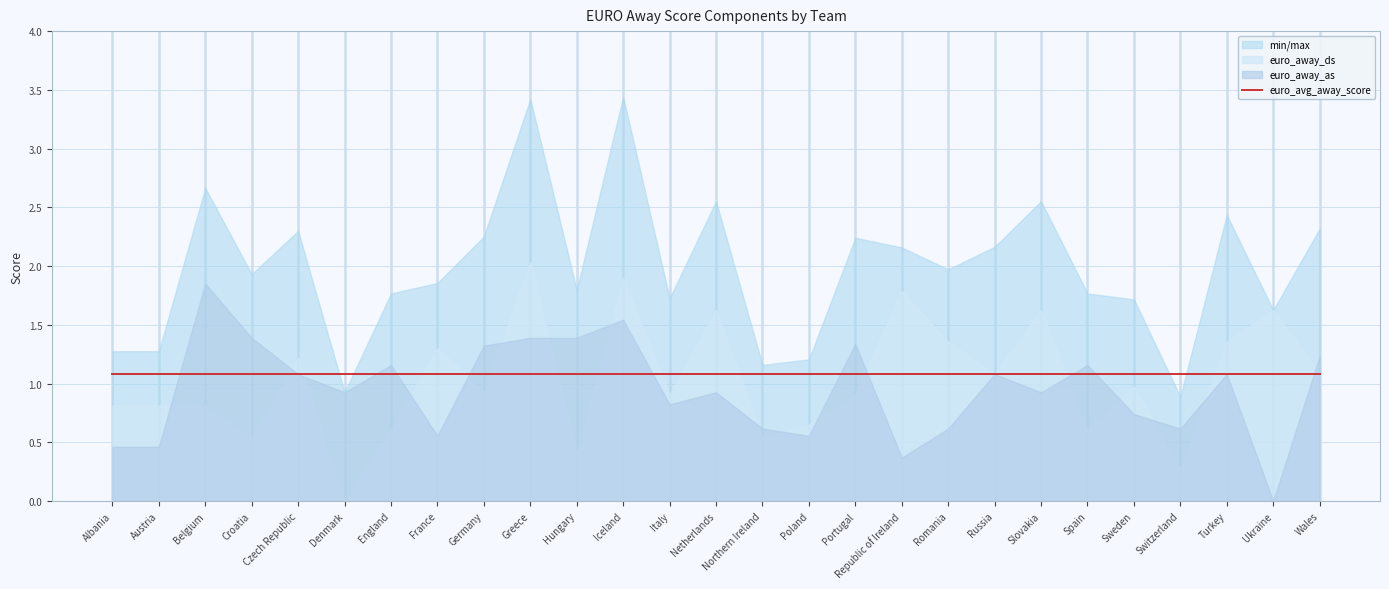

Reading right to left, what are all the values shown in this chart?

euro_away_ds: 1.1	1.6	1.4	0.3	1.0	0.6	1.6	1.1	1.4	1.8	0.9	0.7	0.5	1.6	0.9	1.9	0.4	2.0	0.9	1.3	0.6	0.0	1.2	0.5	0.8	0.8	0.8
euro_away_as: 1.2	0.0	1.1	0.6	0.7	1.2	0.9	1.1	0.6	0.4	1.3	0.6	0.6	0.9	0.8	1.5	1.4	1.4	1.3	0.6	1.2	0.9	1.1	1.4	1.9	0.5	0.5
euro_avg_away_score: 1.1	1.1	1.1	1.1	1.1	1.1	1.1	1.1	1.1	1.1	1.1	1.1	1.1	1.1	1.1	1.1	1.1	1.1	1.1	1.1	1.1	1.1	1.1	1.1	1.1	1.1	1.1